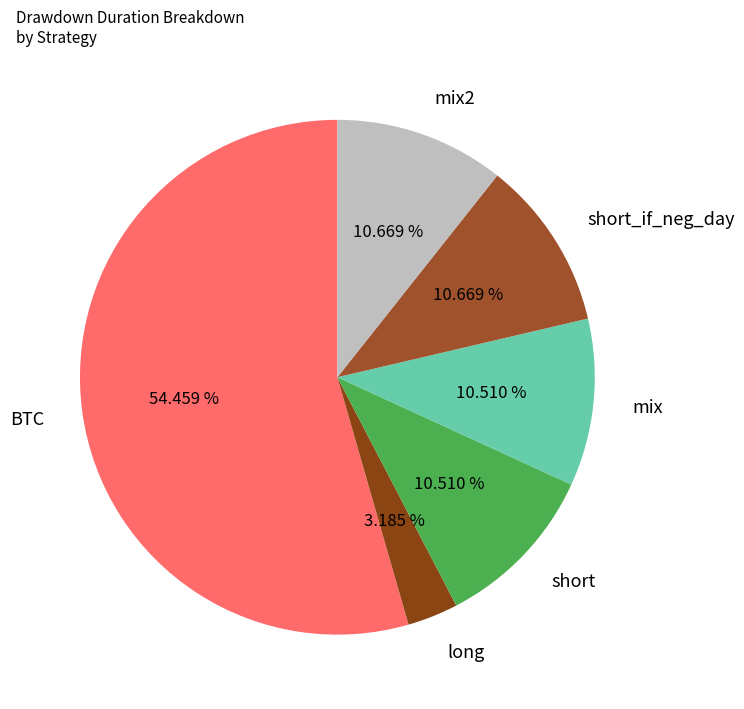

What is the ratio of the value at BTC to the value at long?

17.1